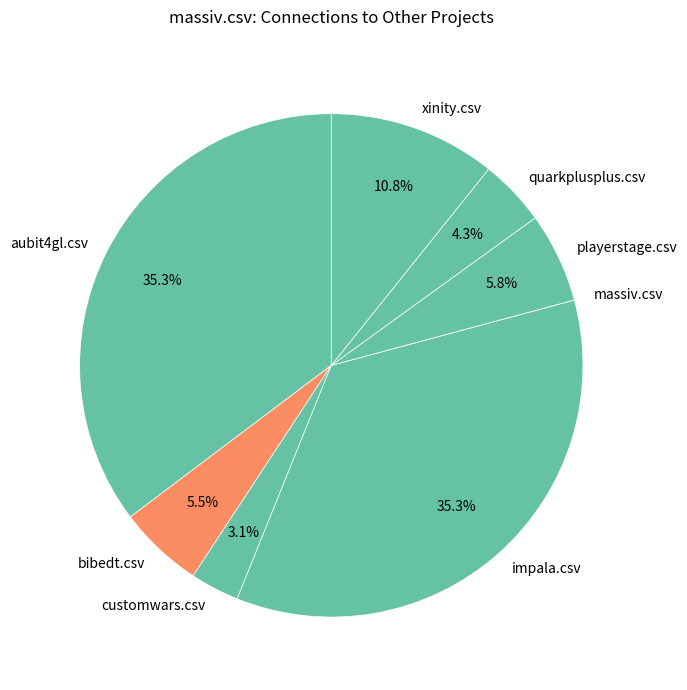

What percentage do xinity.csv and customwars.csv together represent?

13.9%